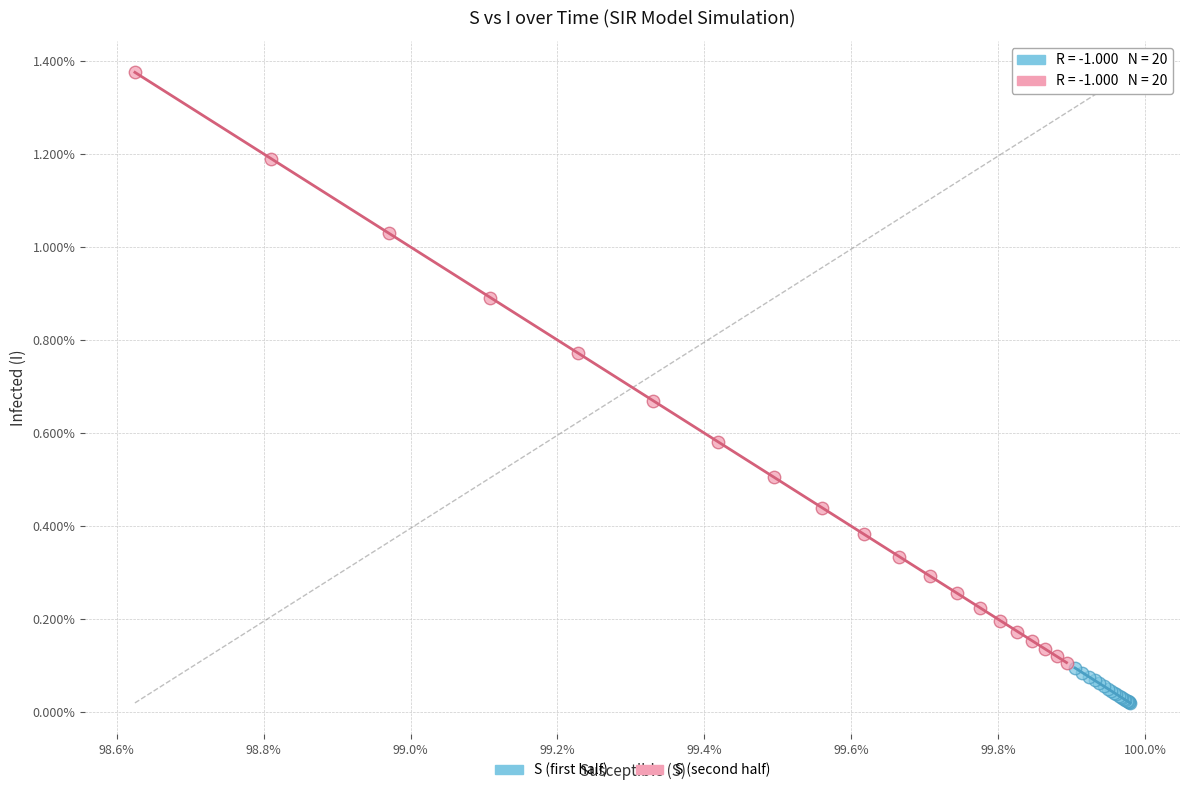

What are all the series names shown in the legend?

S (first half), S (second half)